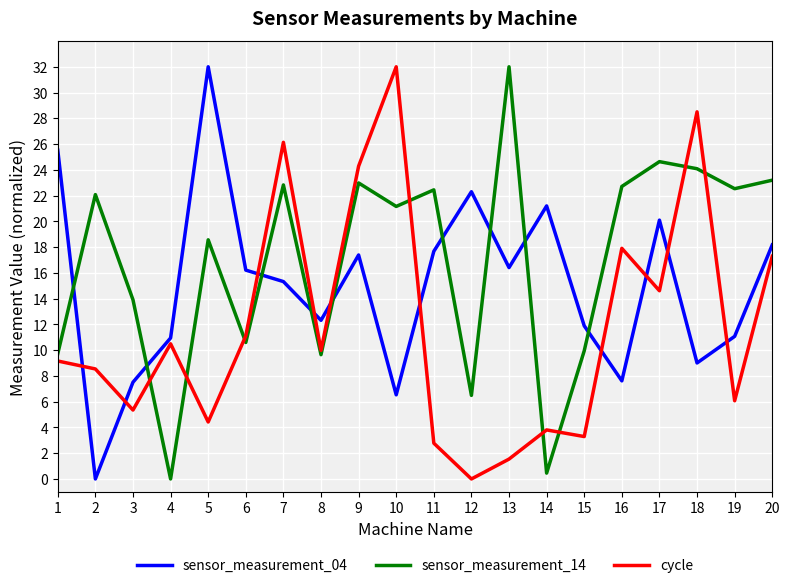

Which category has the highest value in the sensor_measurement_14 series?

13